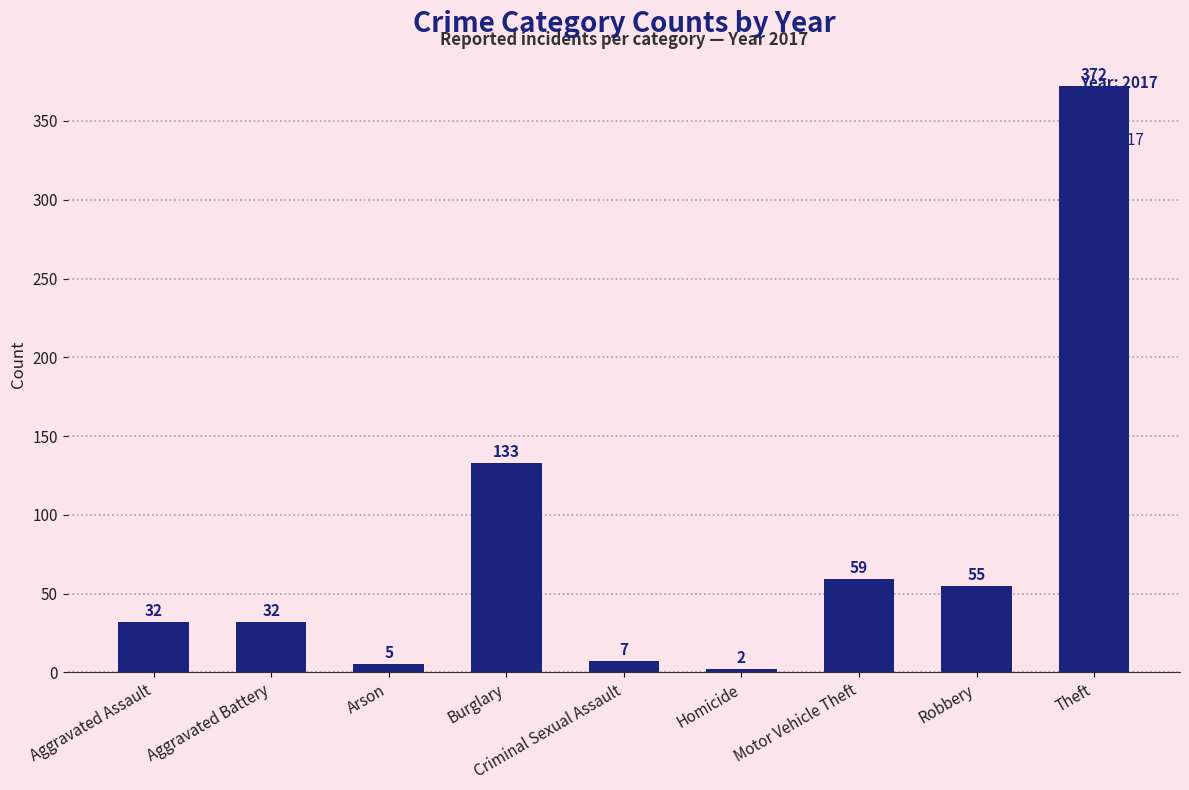

The chart shows a value of 32 at Aggravated Assault. True or false?

True